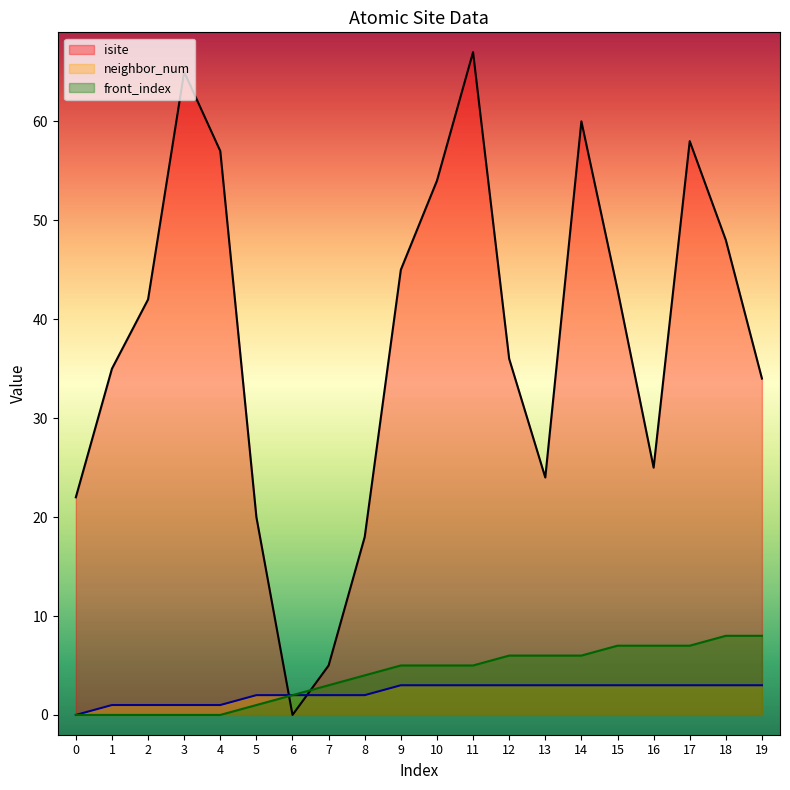

At how many categories does at least one series exceed 36?

10